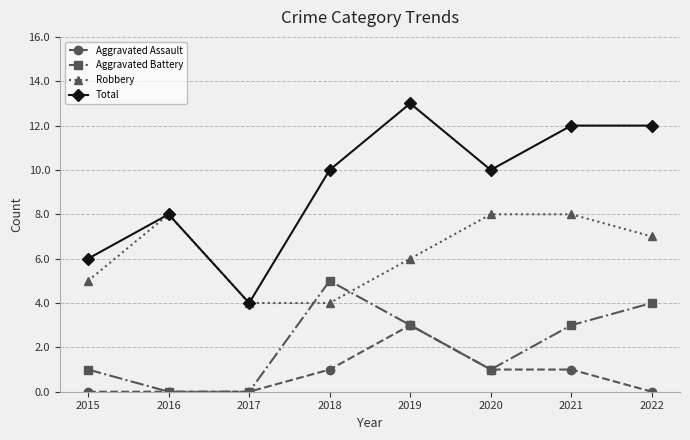

Is the value of Total at 2016 greater than the value of Aggravated Battery at 2016?

Yes